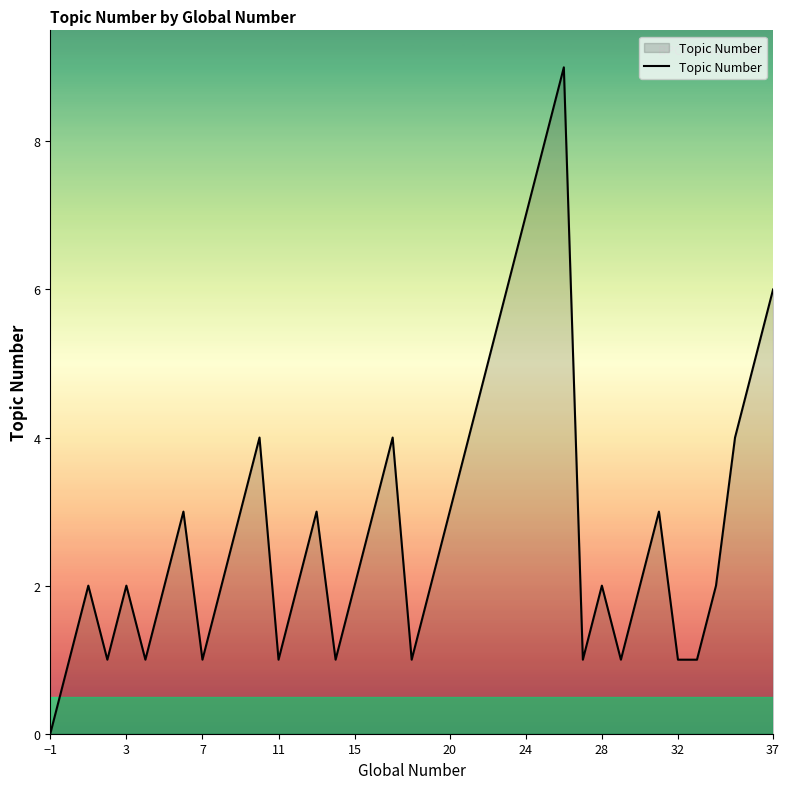

What is the maximum value shown in the chart?

9